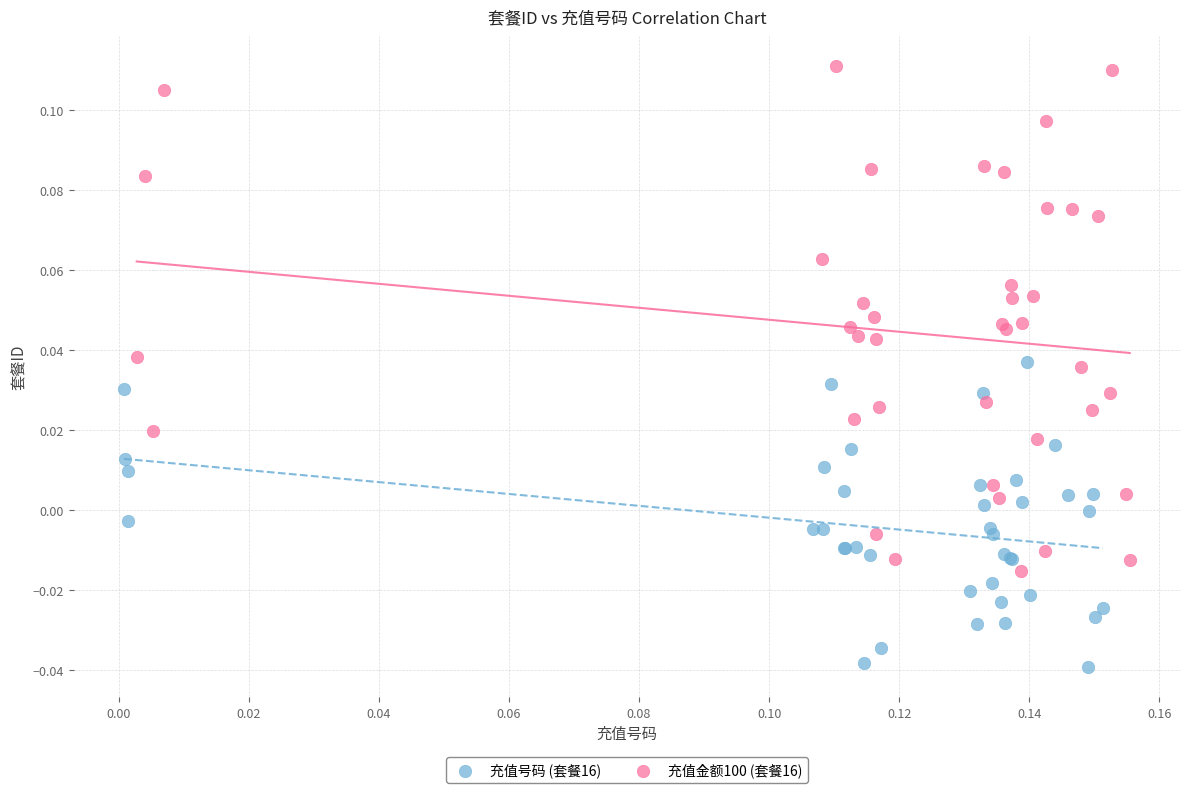

What are all the series names shown in the legend?

充值号码 (套餐16), 充值金额100 (套餐16)